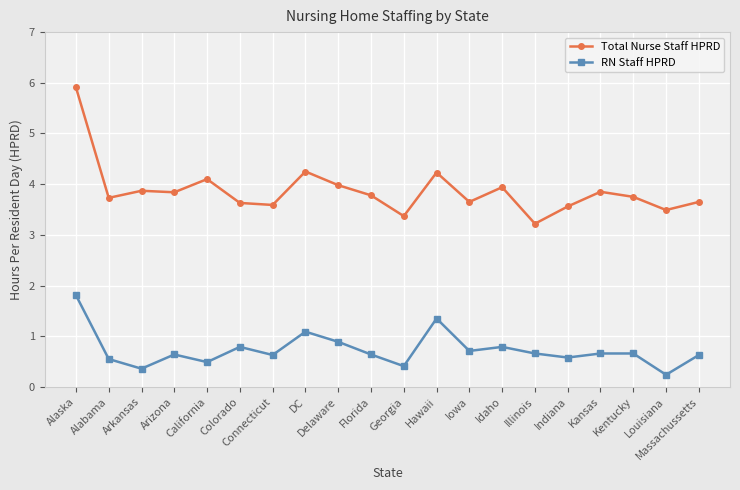

True or false: RN Staff HPRD and Total Nurse Staff HPRD cross at least once.

False